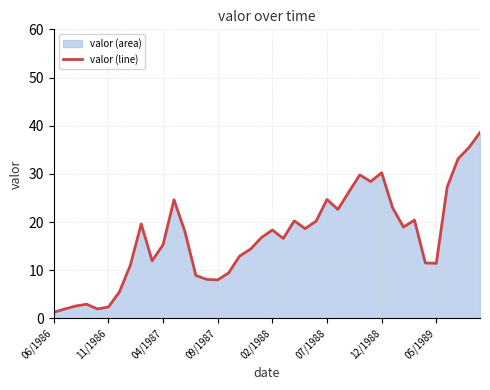

True or false: the data has more than 1 interior local peaks.

True